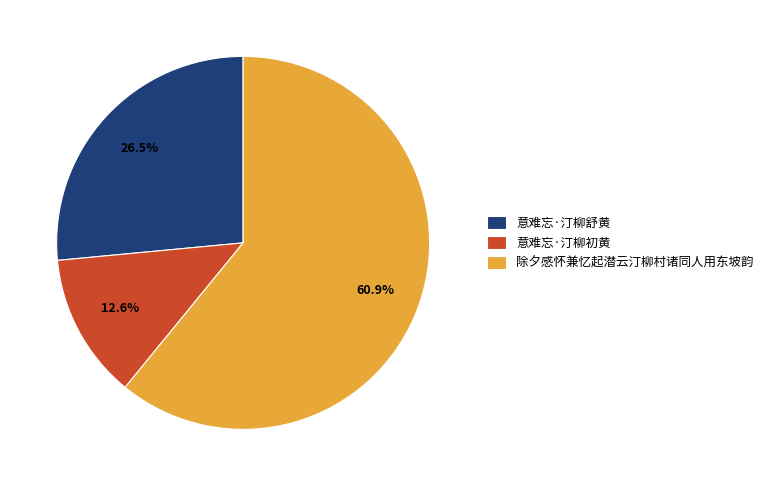

Which has a higher value, 意难忘·汀柳舒黄 or 意难忘·汀柳初黄?

意难忘·汀柳舒黄